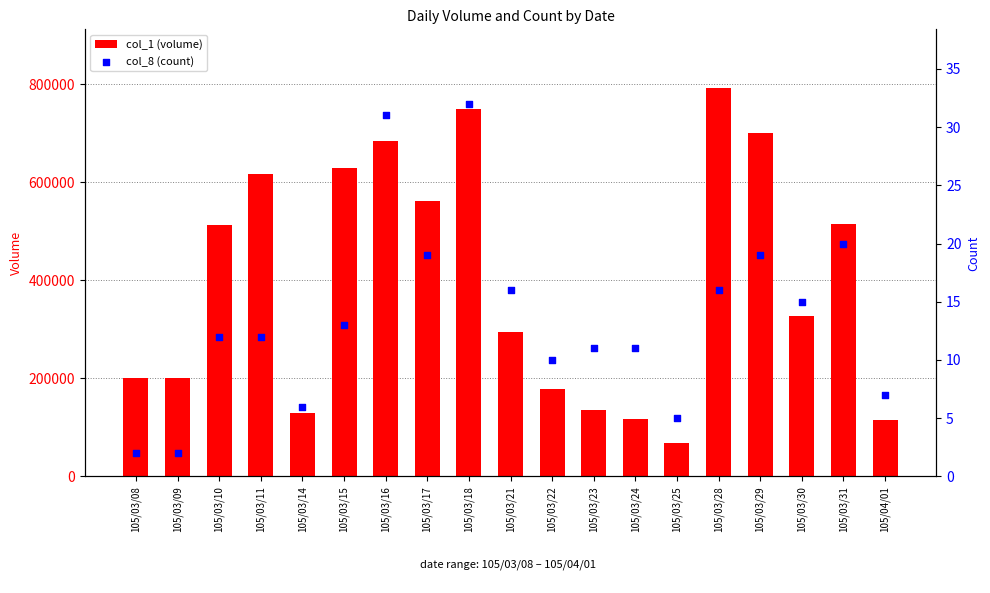

Which series has the largest total across all categories?

col_1 (volume)